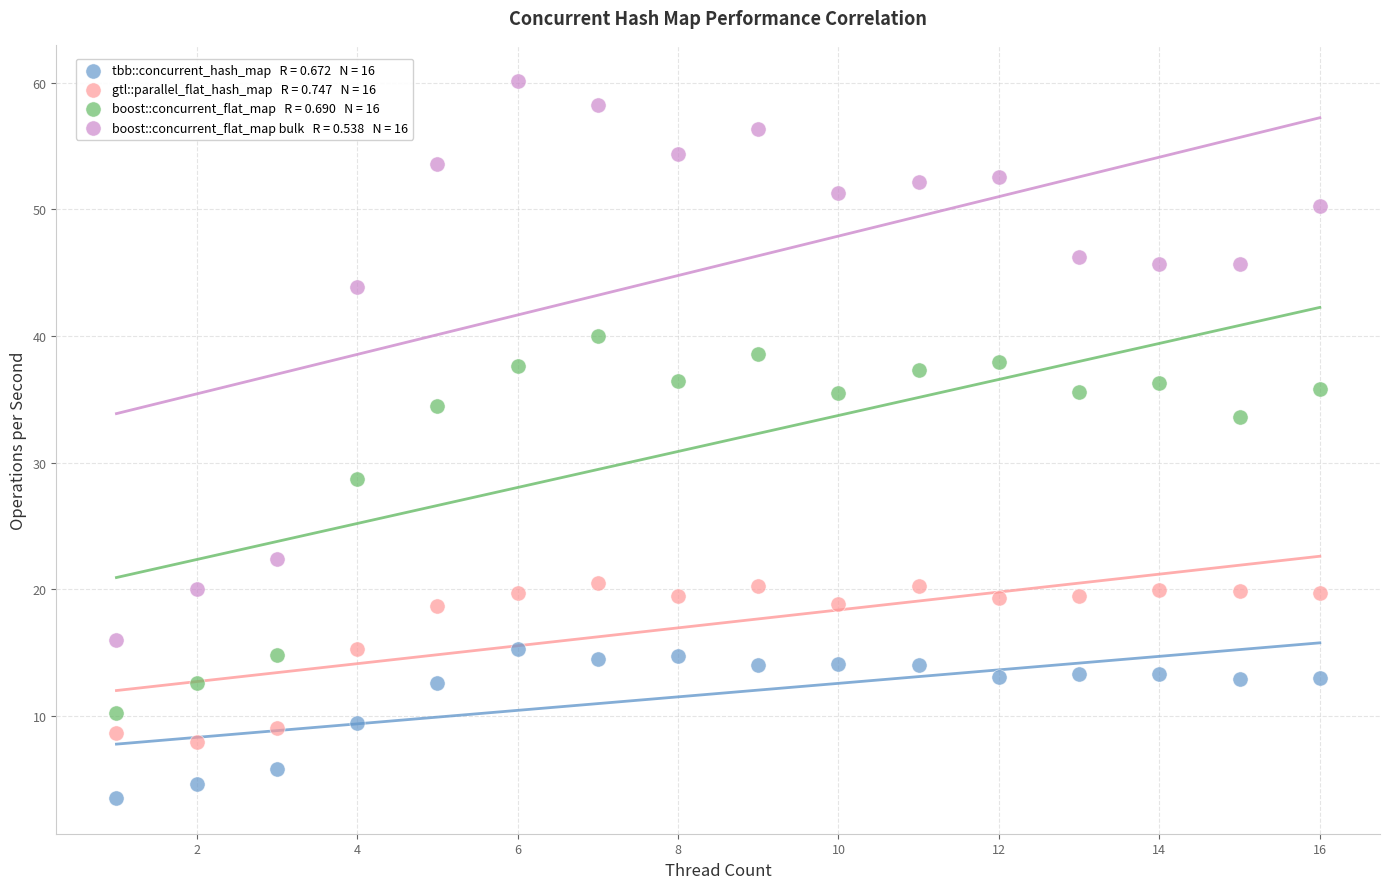

Across all data points, what is the range of Y values (max minus min)?

56.6